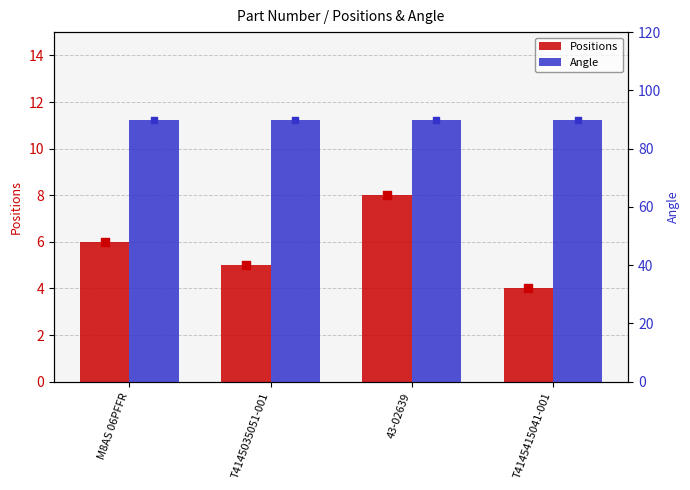

Is the value of Angle at 43-02639 greater than the value of Positions at T4145415041-001?

Yes